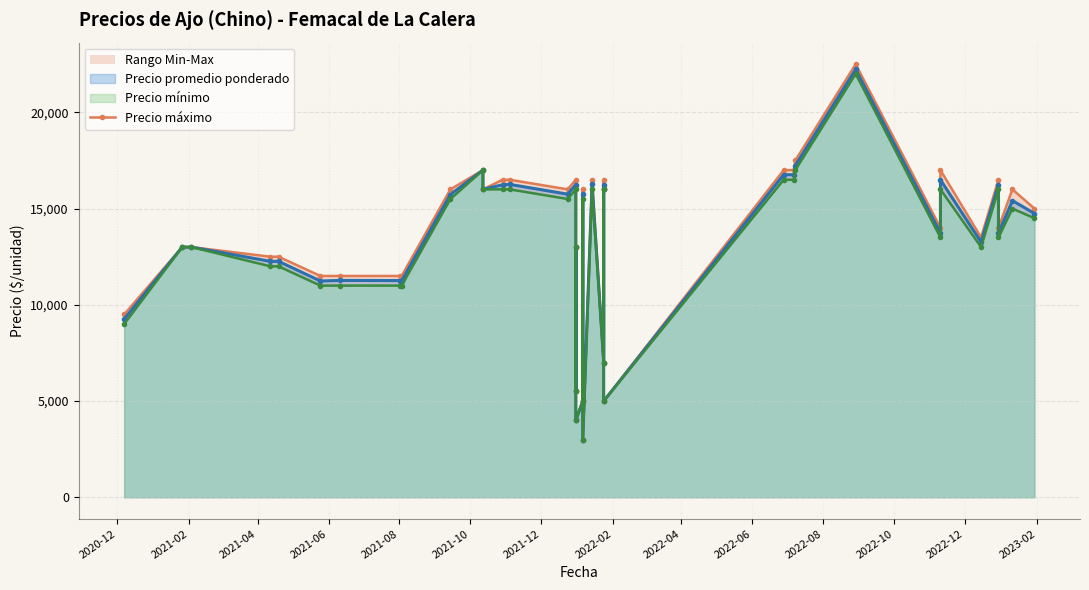

What is the sum of all values?

508500